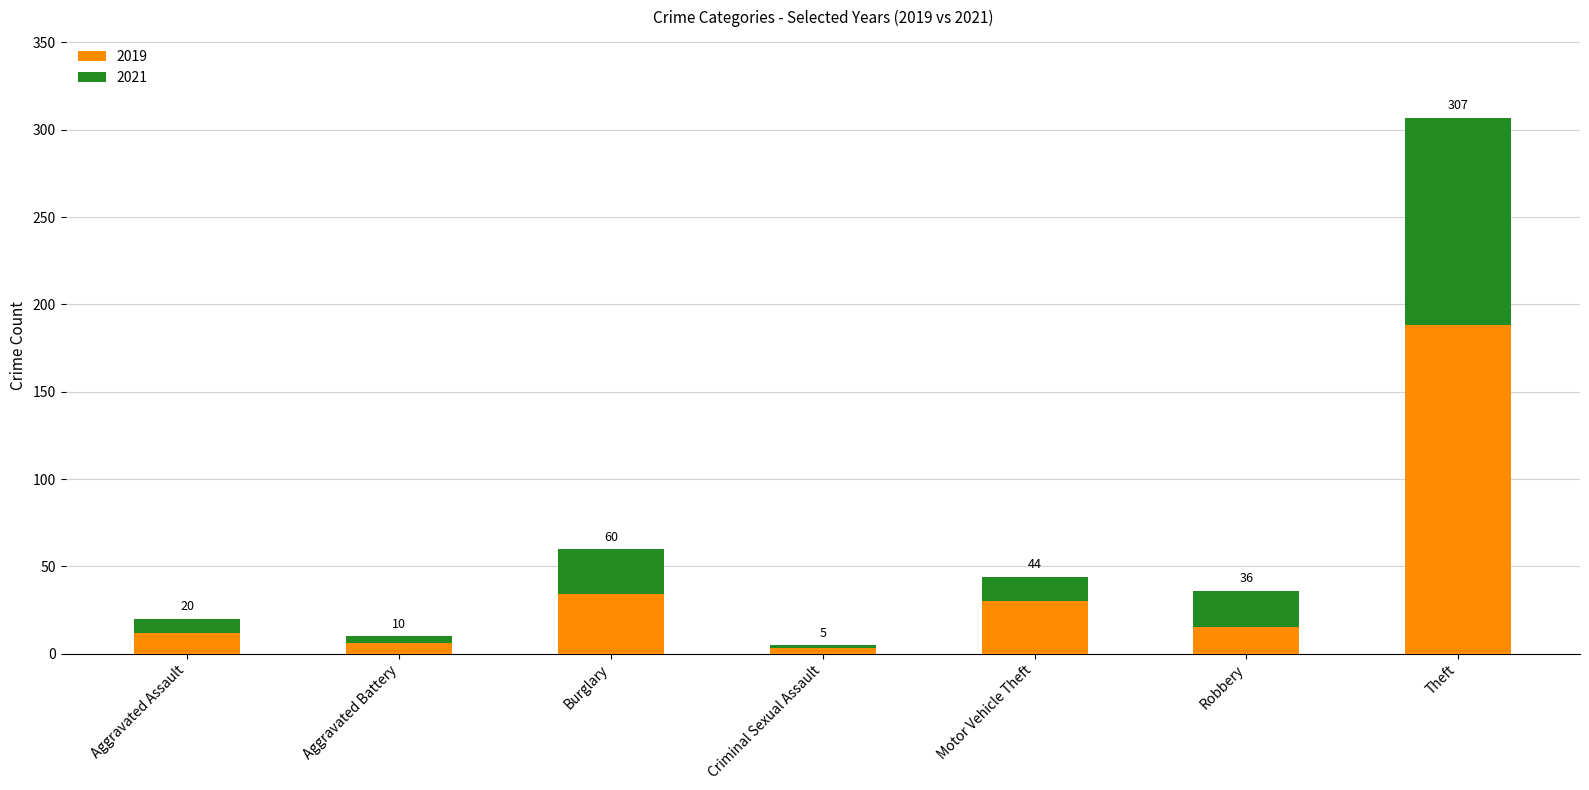

Are the bars grouped side by side (vs. stacked)?

No